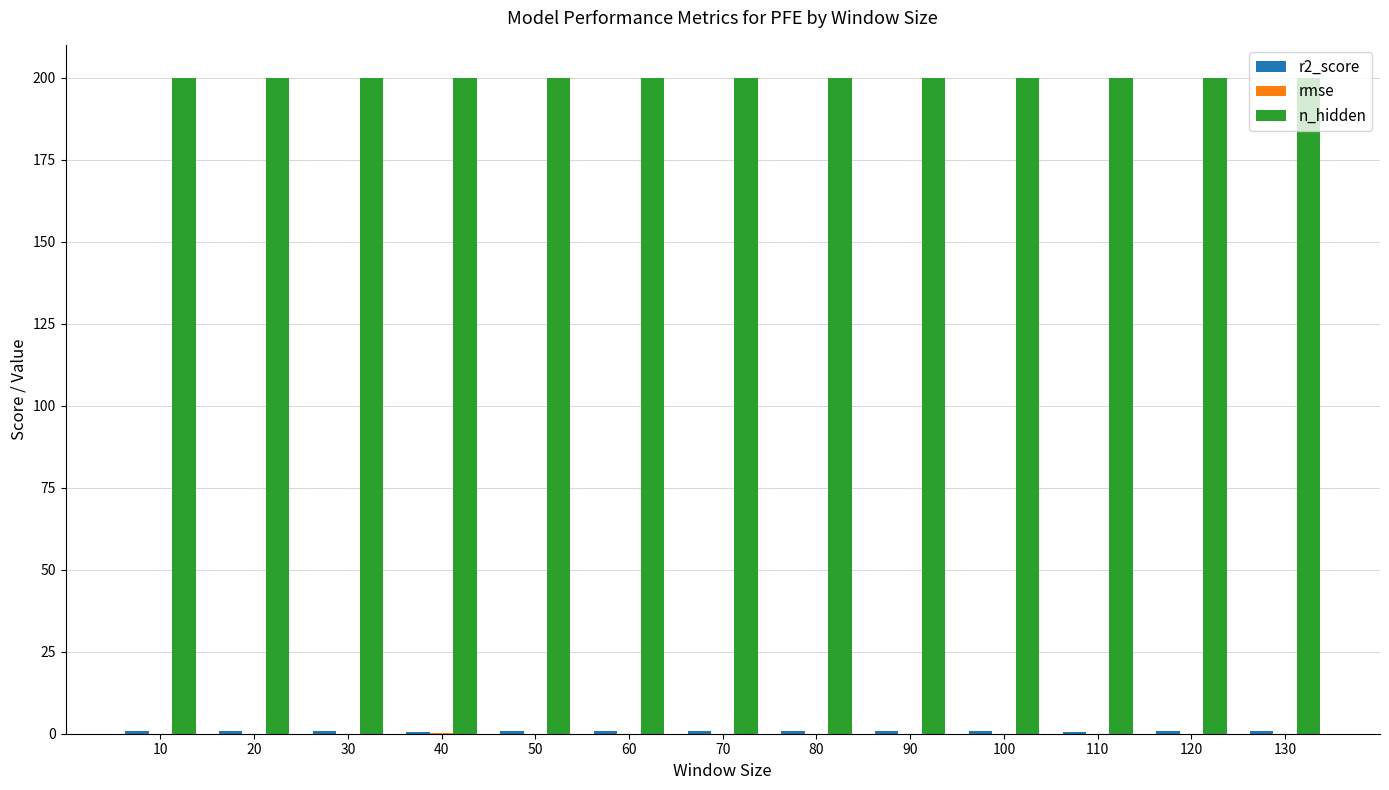

True or false: n_hidden has a value of 200.0 at 100.

True